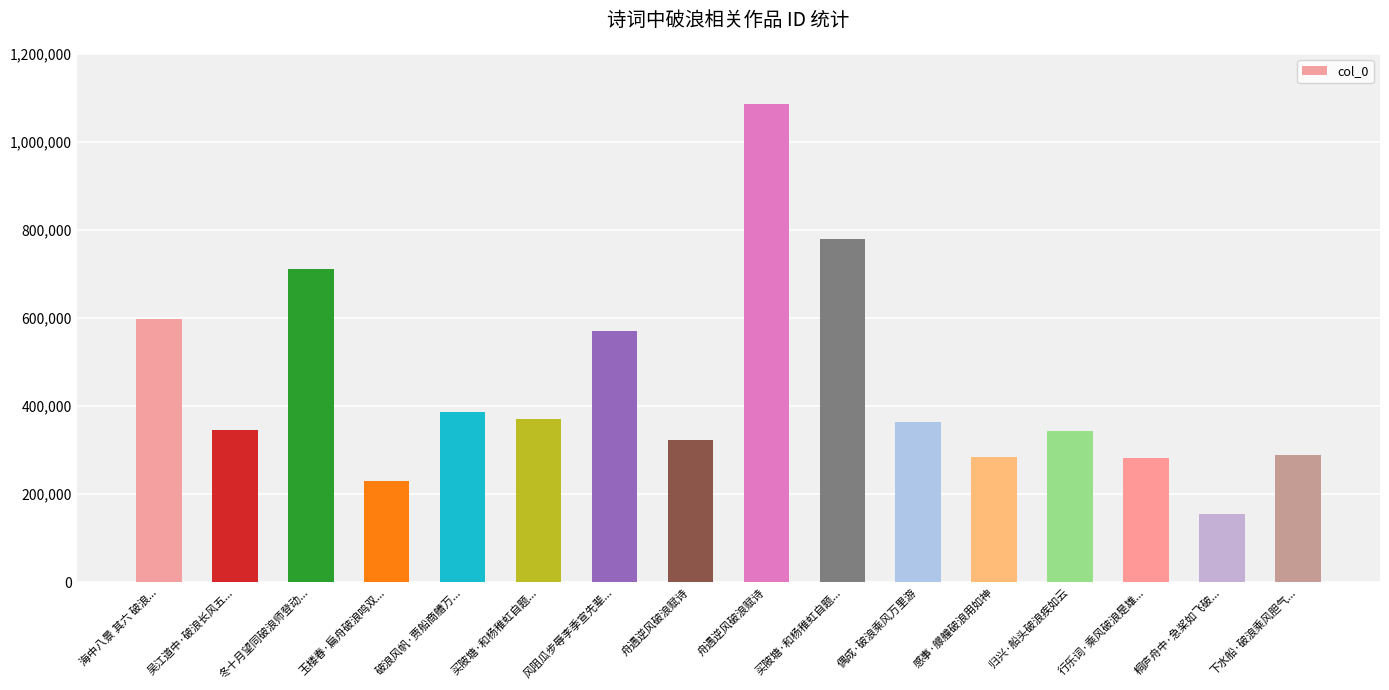

Are the bars horizontal?

No